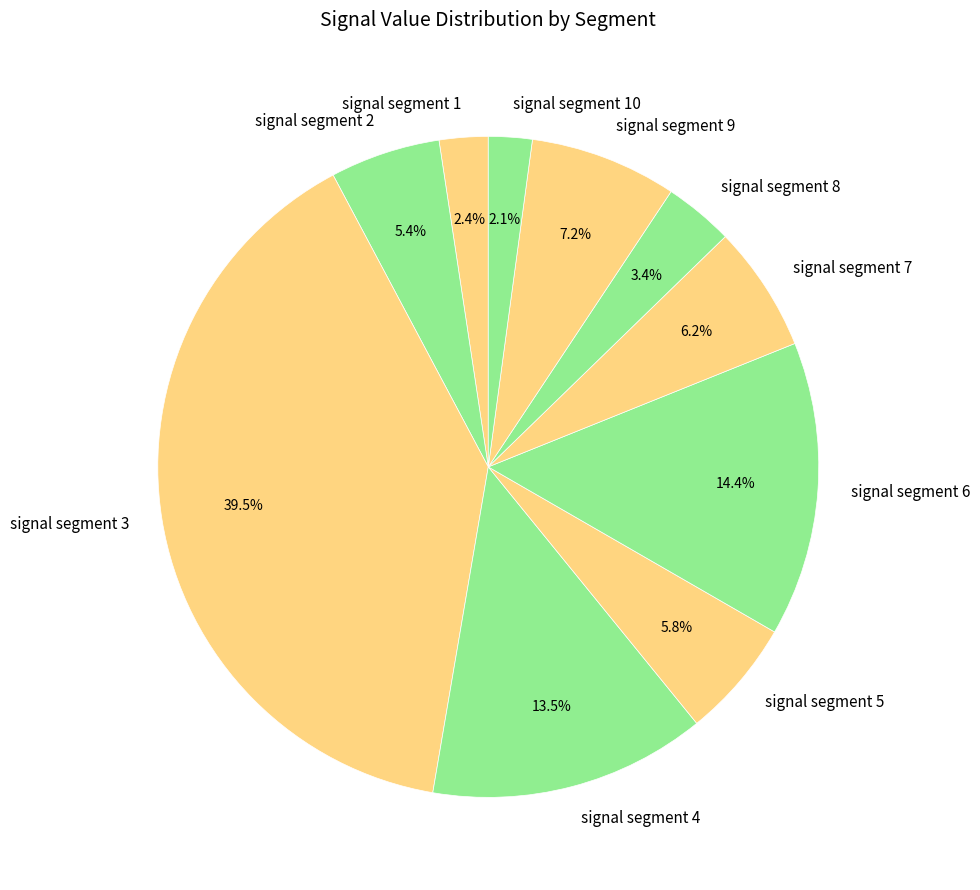

To the nearest percent, what is the average slice percentage?

10%